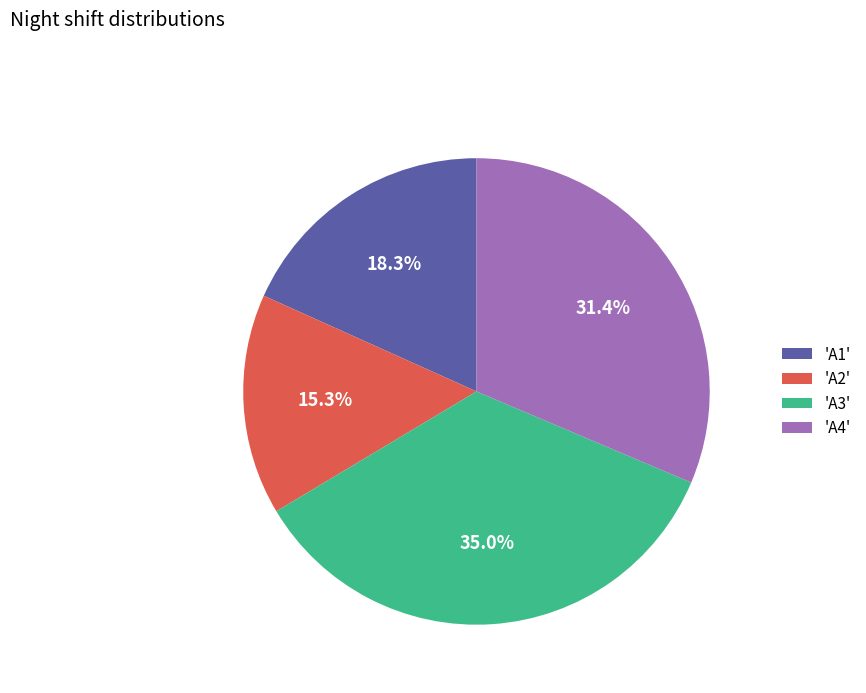

Approximately how many times larger is the value at 'A3' compared to 'A1'?

1.9